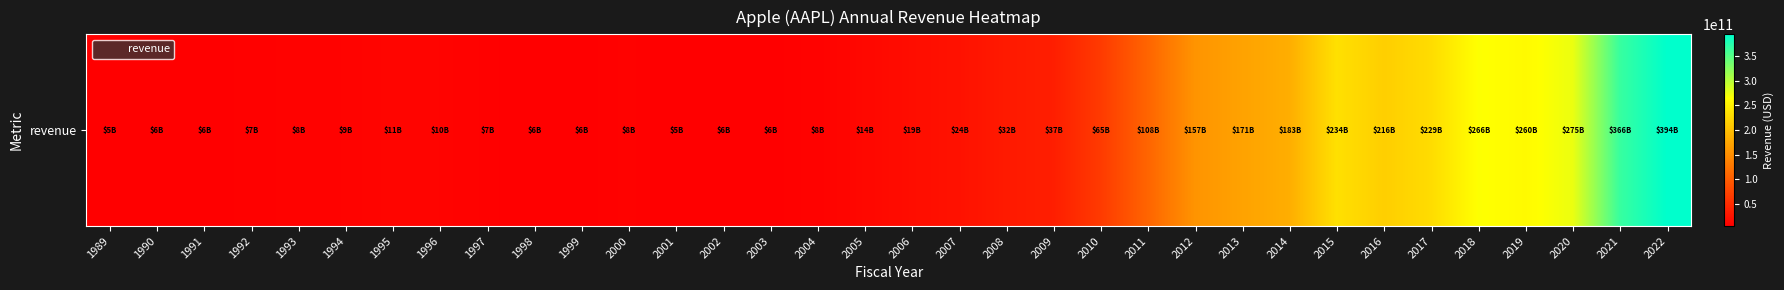

The value at 2004 is 4638526751. True or false?

False